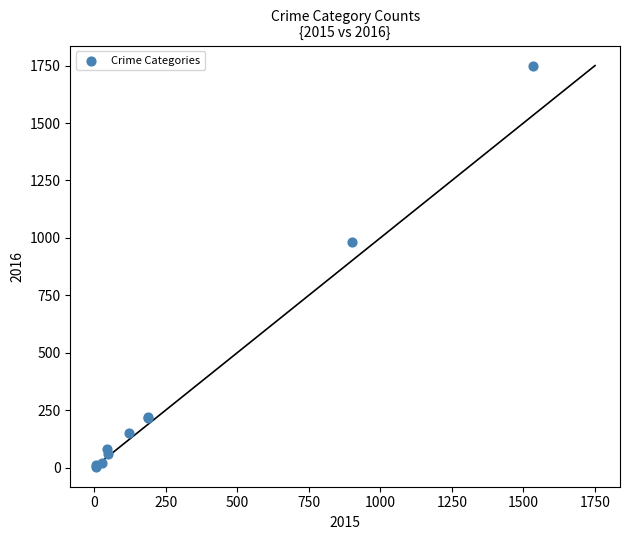

What Y value in the scatter plot is closest to 877?

983